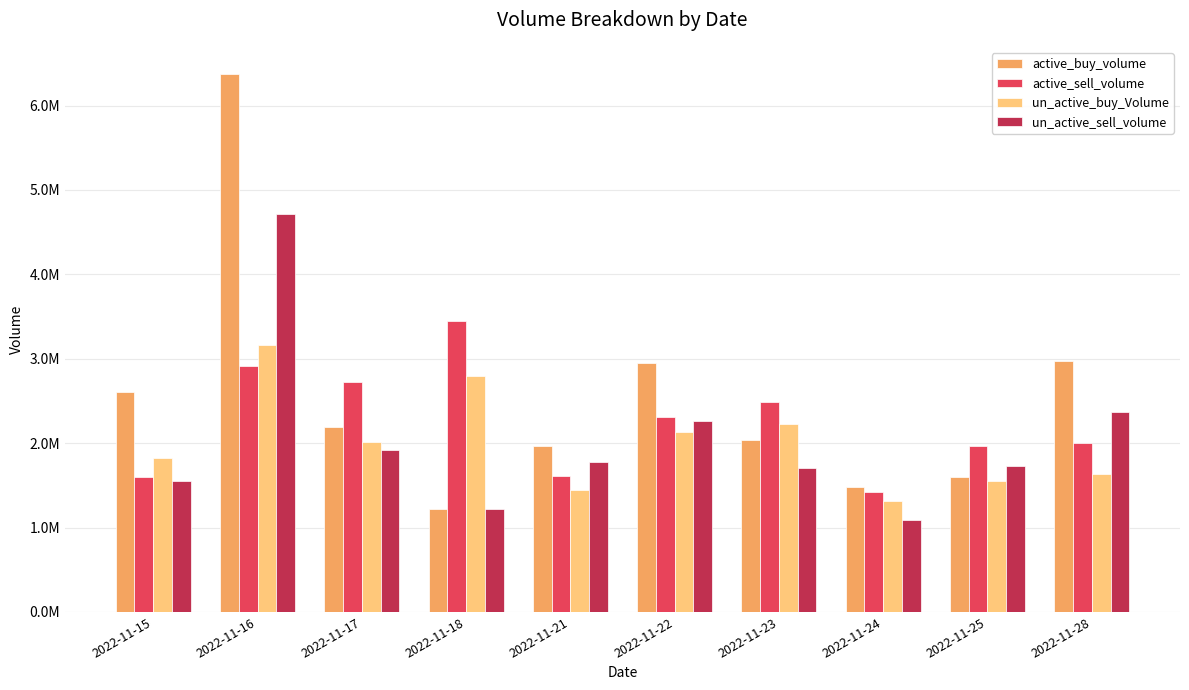

Read the un_active_buy_Volume value at 2022-11-16, to the nearest 50.

3167400